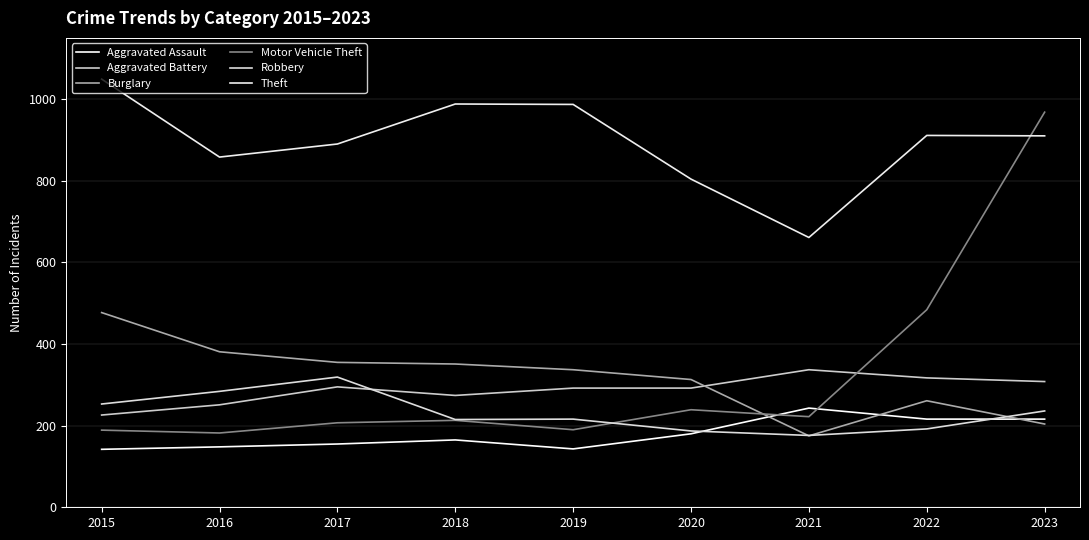

Where is the first local maximum for Aggravated Battery?

2017